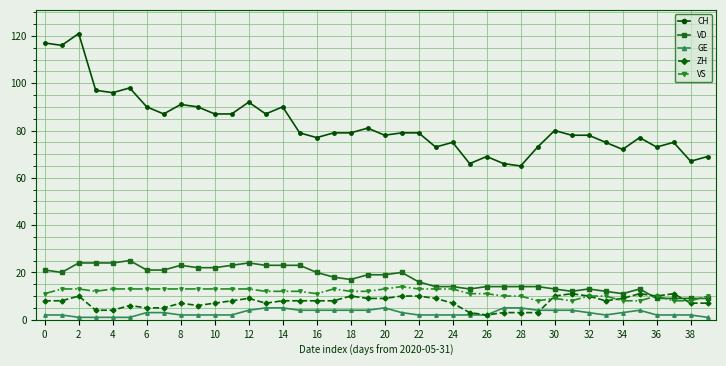

Which series has the largest total across all categories?

CH